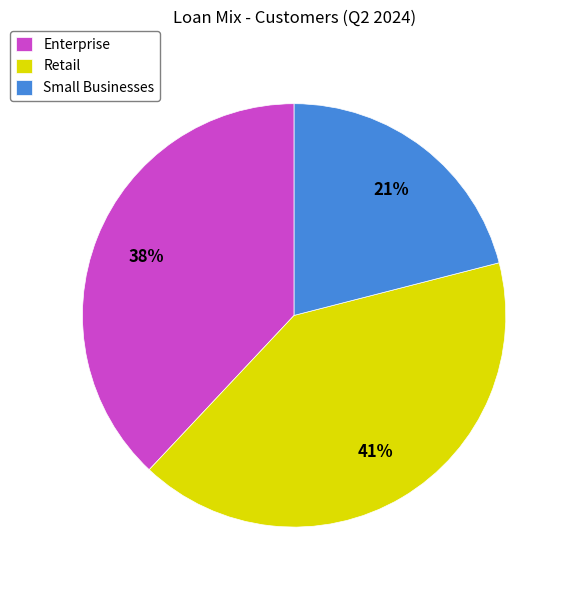

Is it true that Small Businesses is 21% of the pie?

True